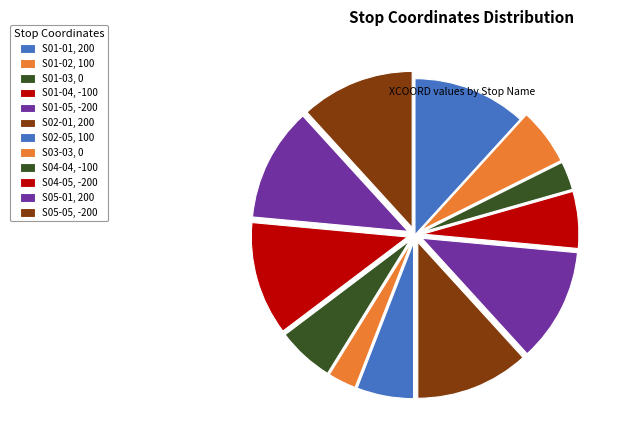

Which category has the biggest portion of the pie?

S01-01